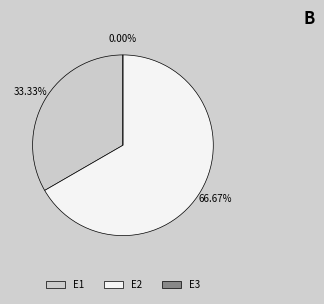

What percentage is the E2 slice, to the nearest percent?

67%